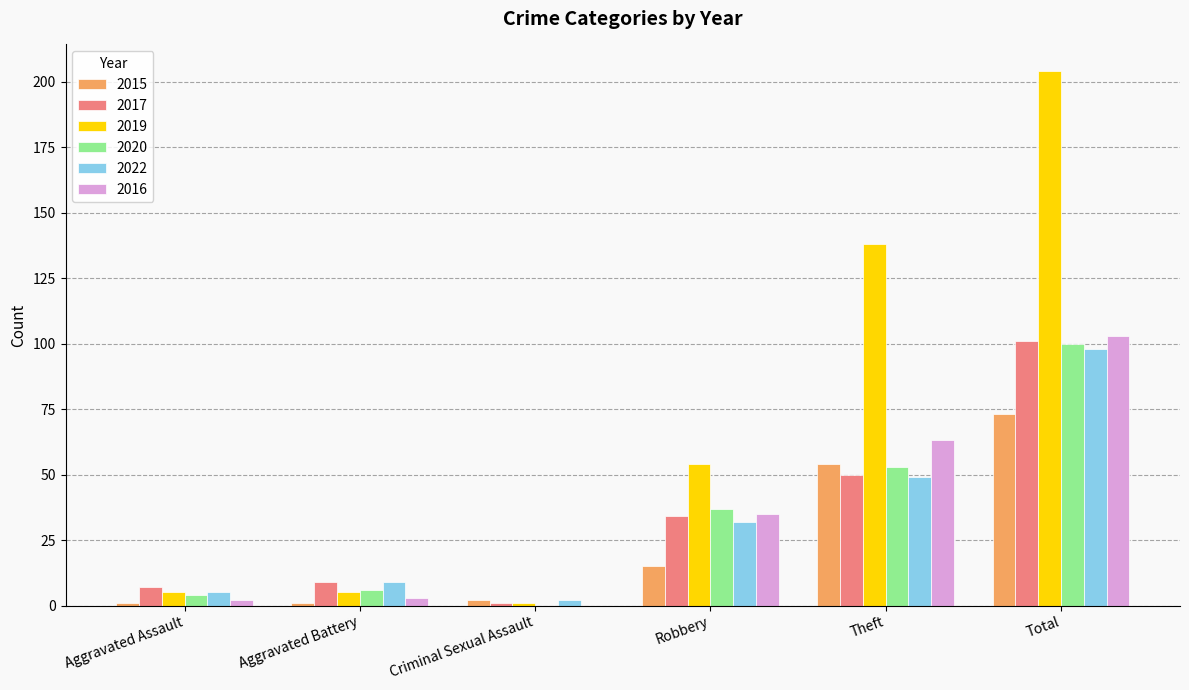

Which series has the largest total across all categories?

2019